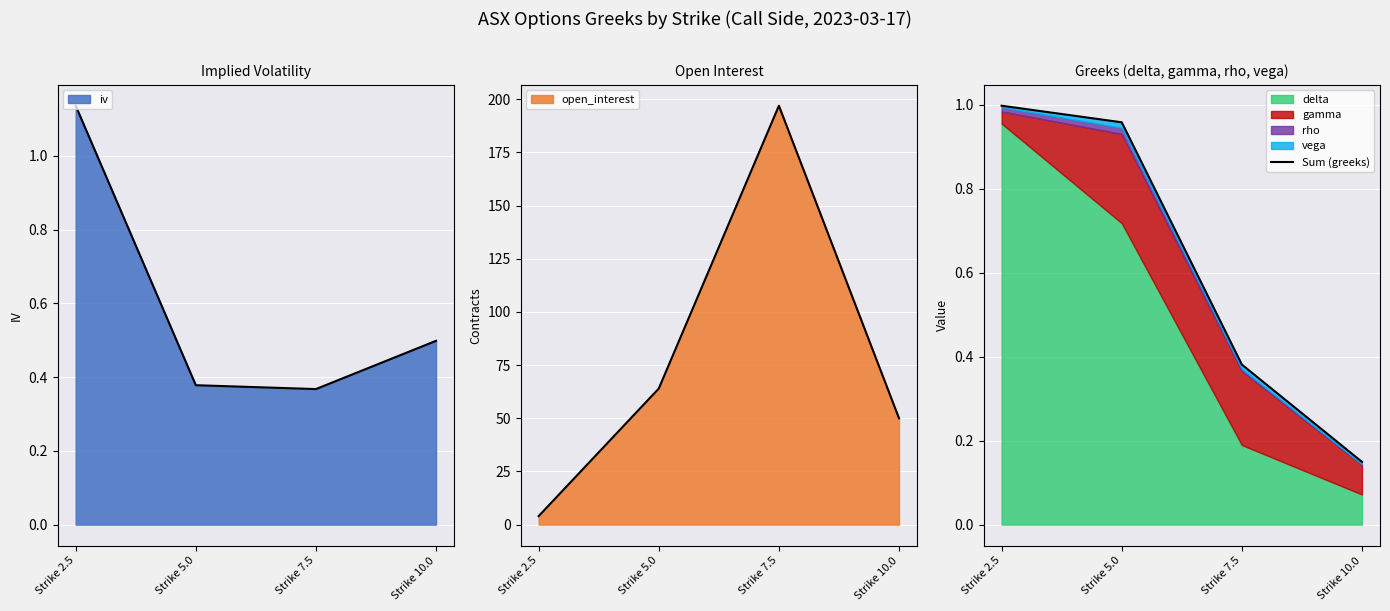

True or false: there are more than 2 points higher than both neighbors.

False